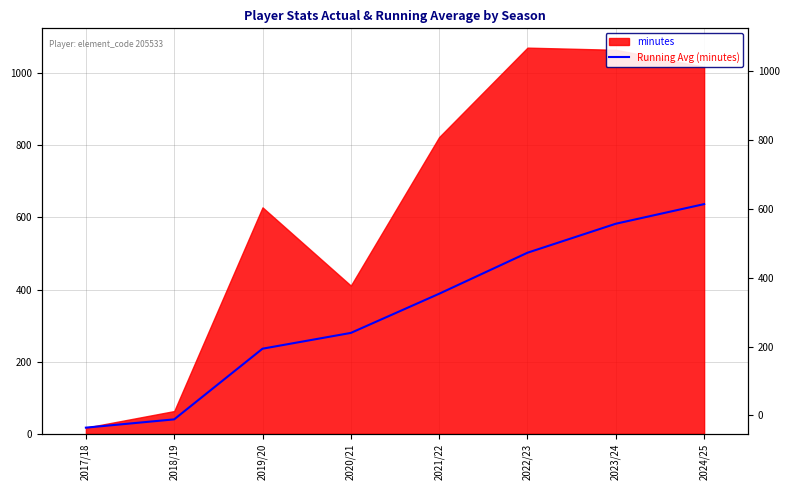

Reading left to right, what are all the values shown in this chart?

2017/18=17.0	2018/19=40.0	2019/20=236.0	2020/21=279.8	2021/22=388.4	2022/23=502.2	2023/24=582.6	2024/25=637.0